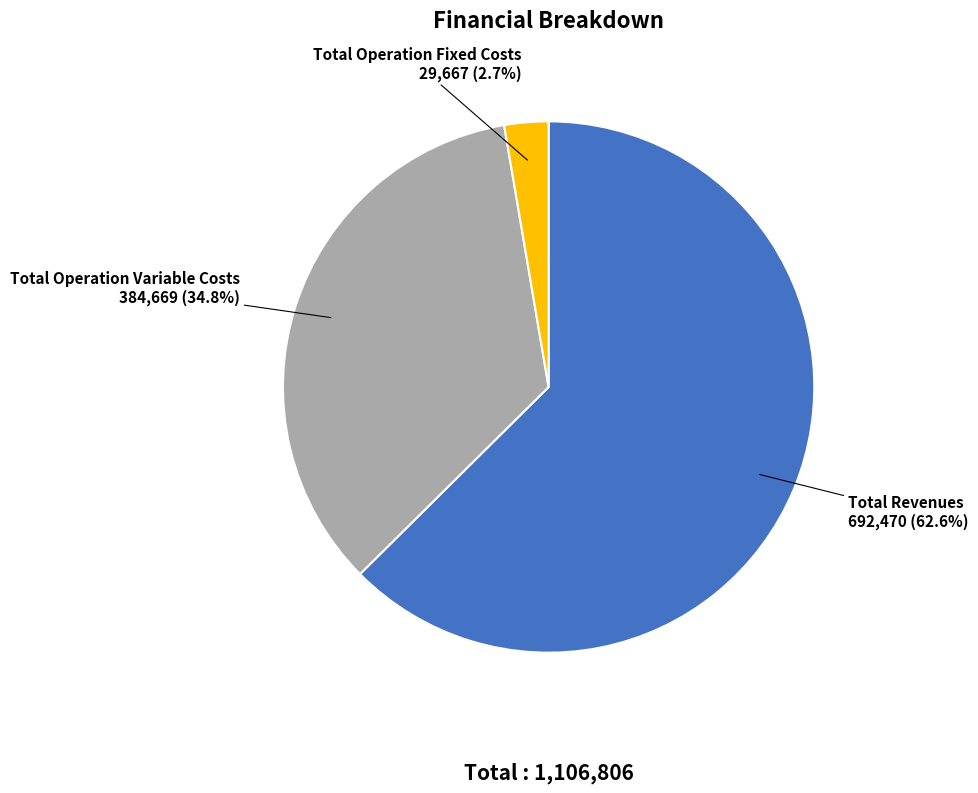

Which category accounts for the majority?

Total Revenues